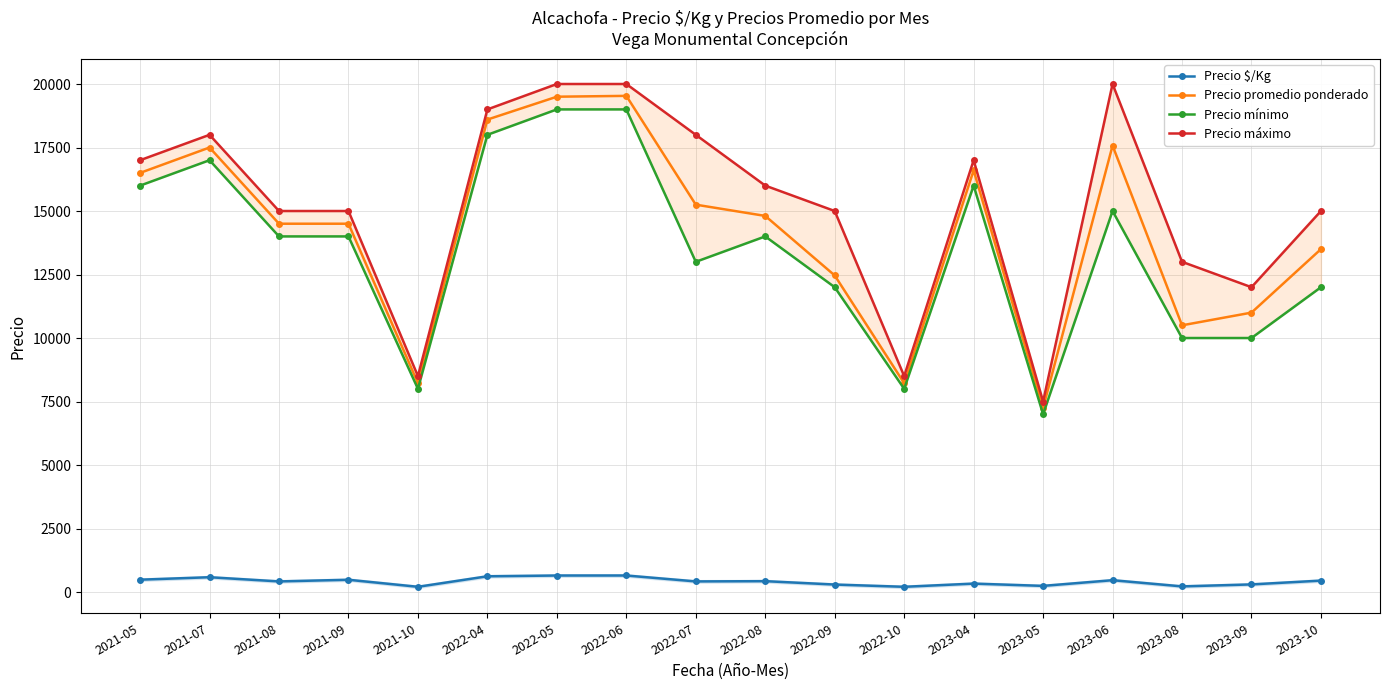

At which label is Precio máximo closest to 13750?

2023-08